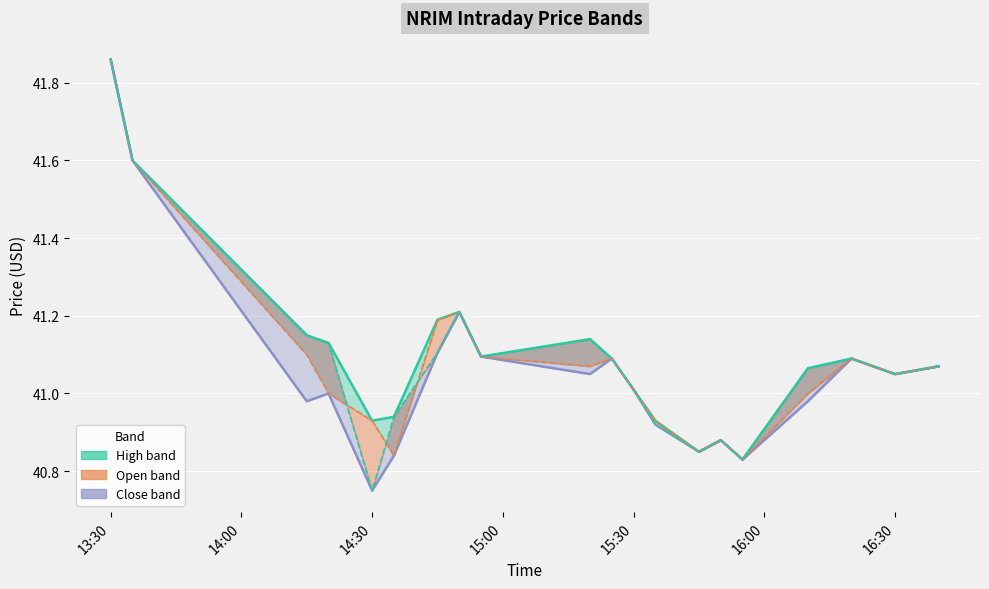

Does the chart display data point markers on the line(s)?

No